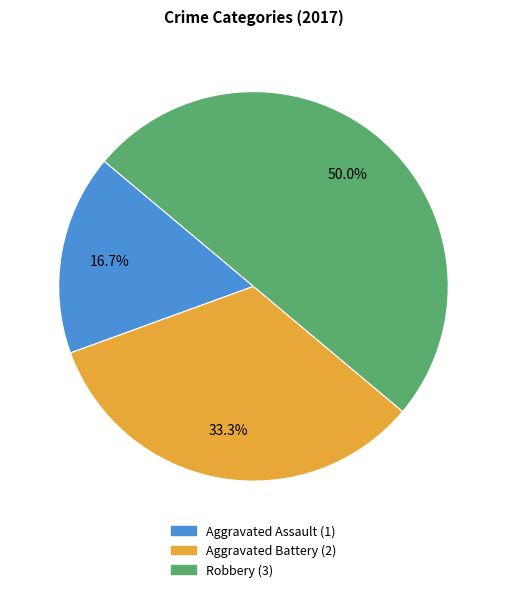

Count the number of slices in the pie.

3